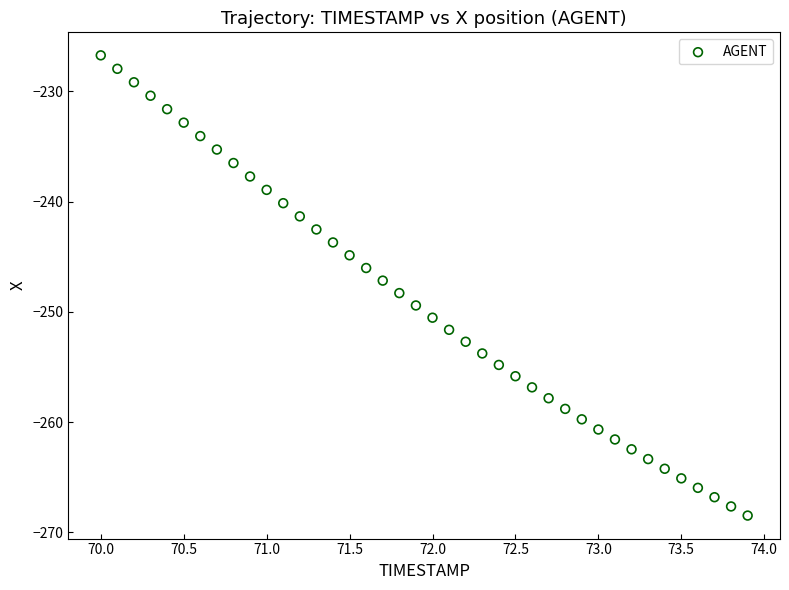

What is the range of X values (max minus min)?

3.9